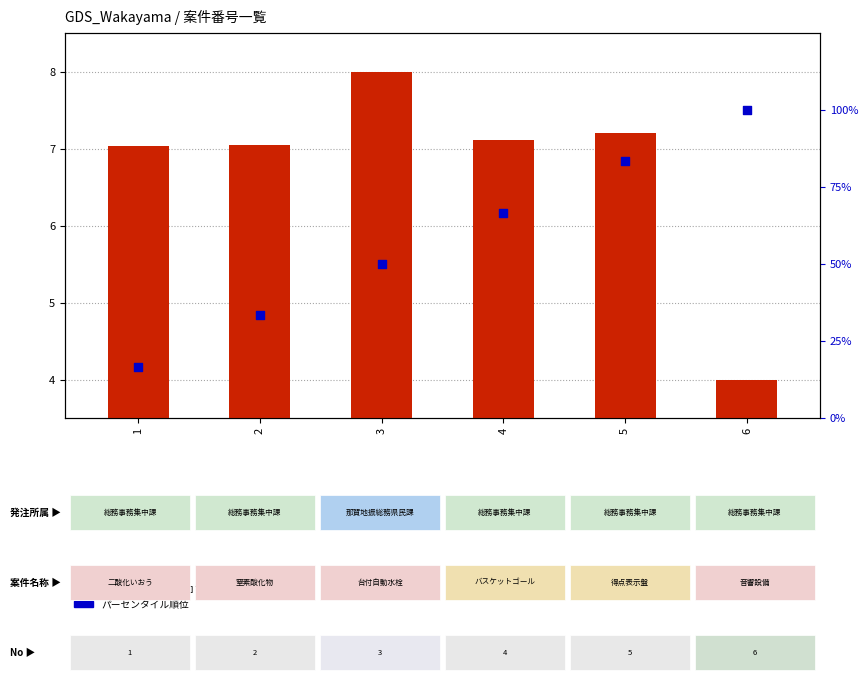

At which category is the sum across all series the highest?

6